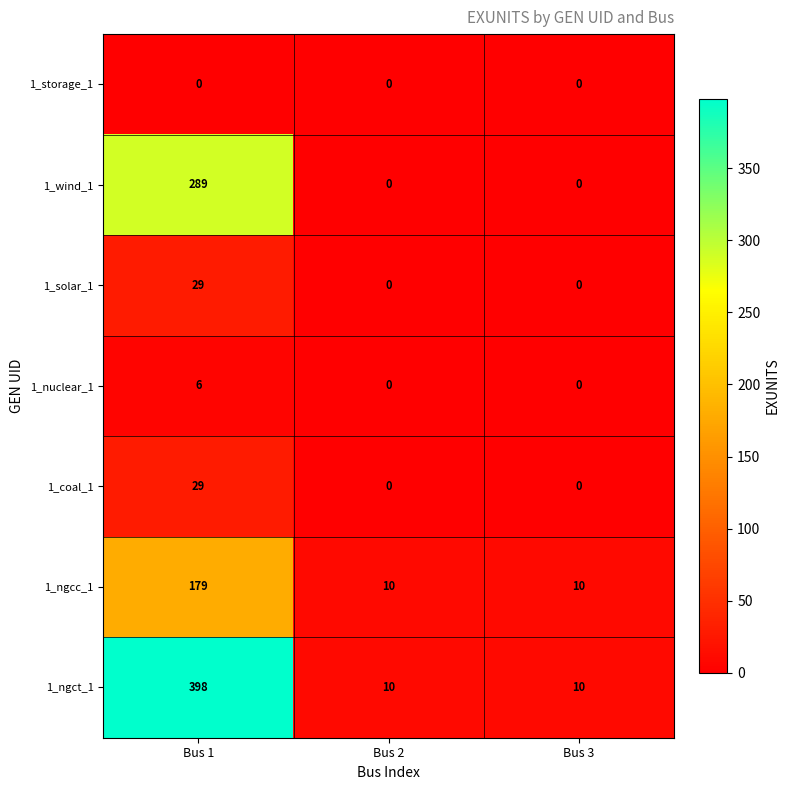

What is the spread (max minus min) of values at Bus 3?

10